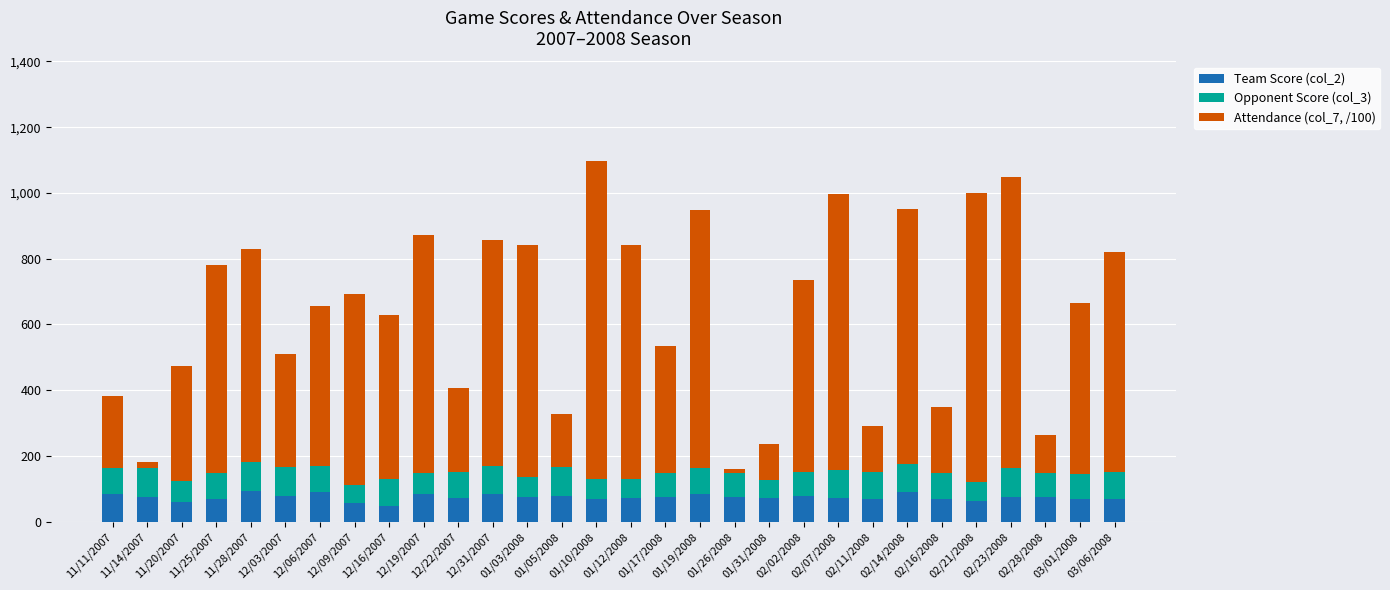

Count the number of data series in this chart.

3